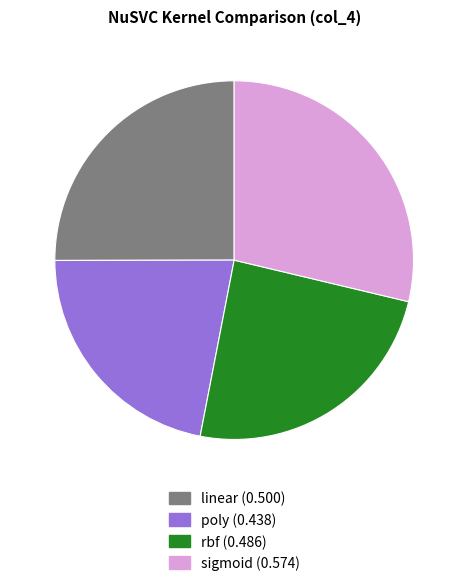

Which has a higher value, rbf or sigmoid?

sigmoid